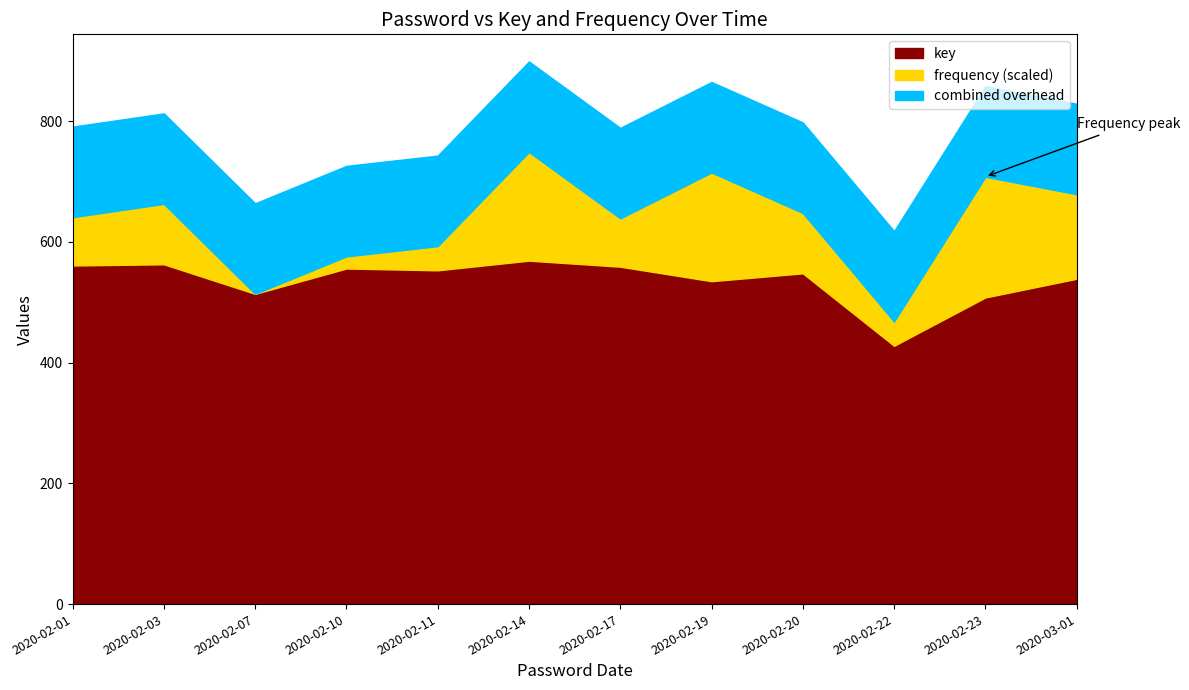

Is the value of key at 2020-03-01 greater than the value of frequency at 2020-02-07?

Yes